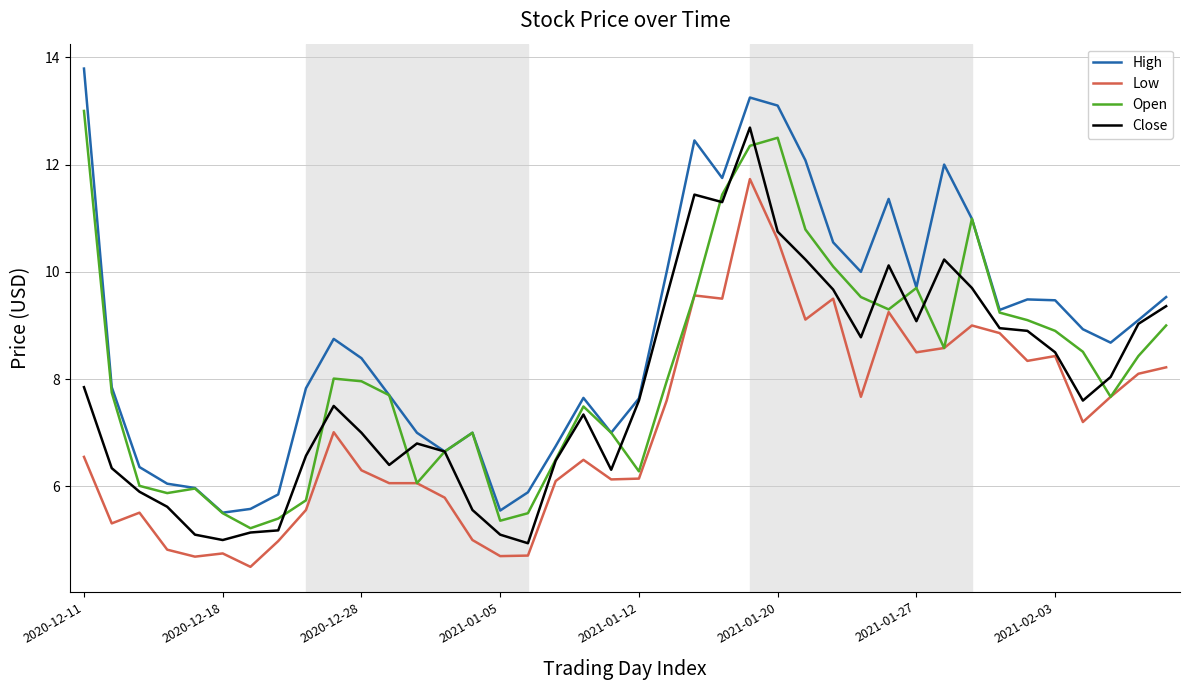

Which series has the widest spread of values?

High